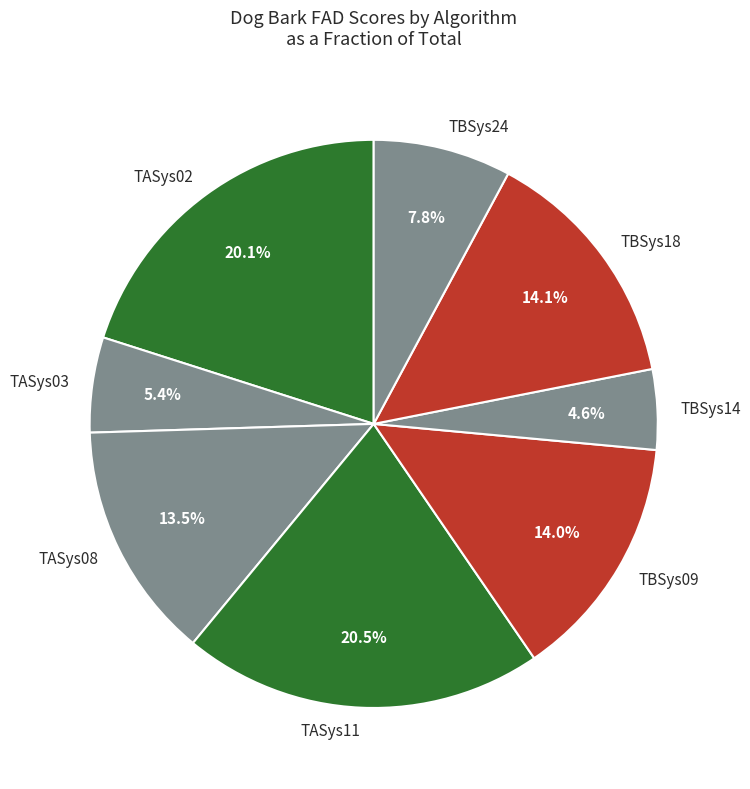

What is the ratio of the value at TBSys14 to the value at TBSys24?

0.6